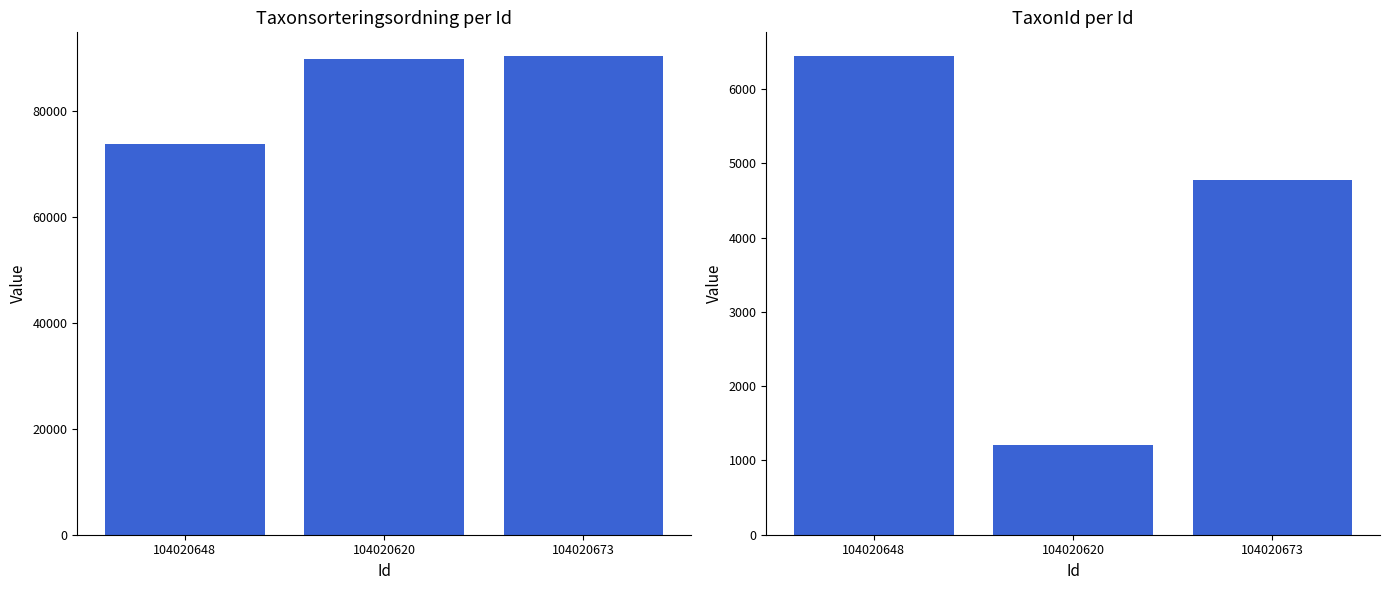

Which series has the largest range (max minus min)?

Taxonsorteringsordning